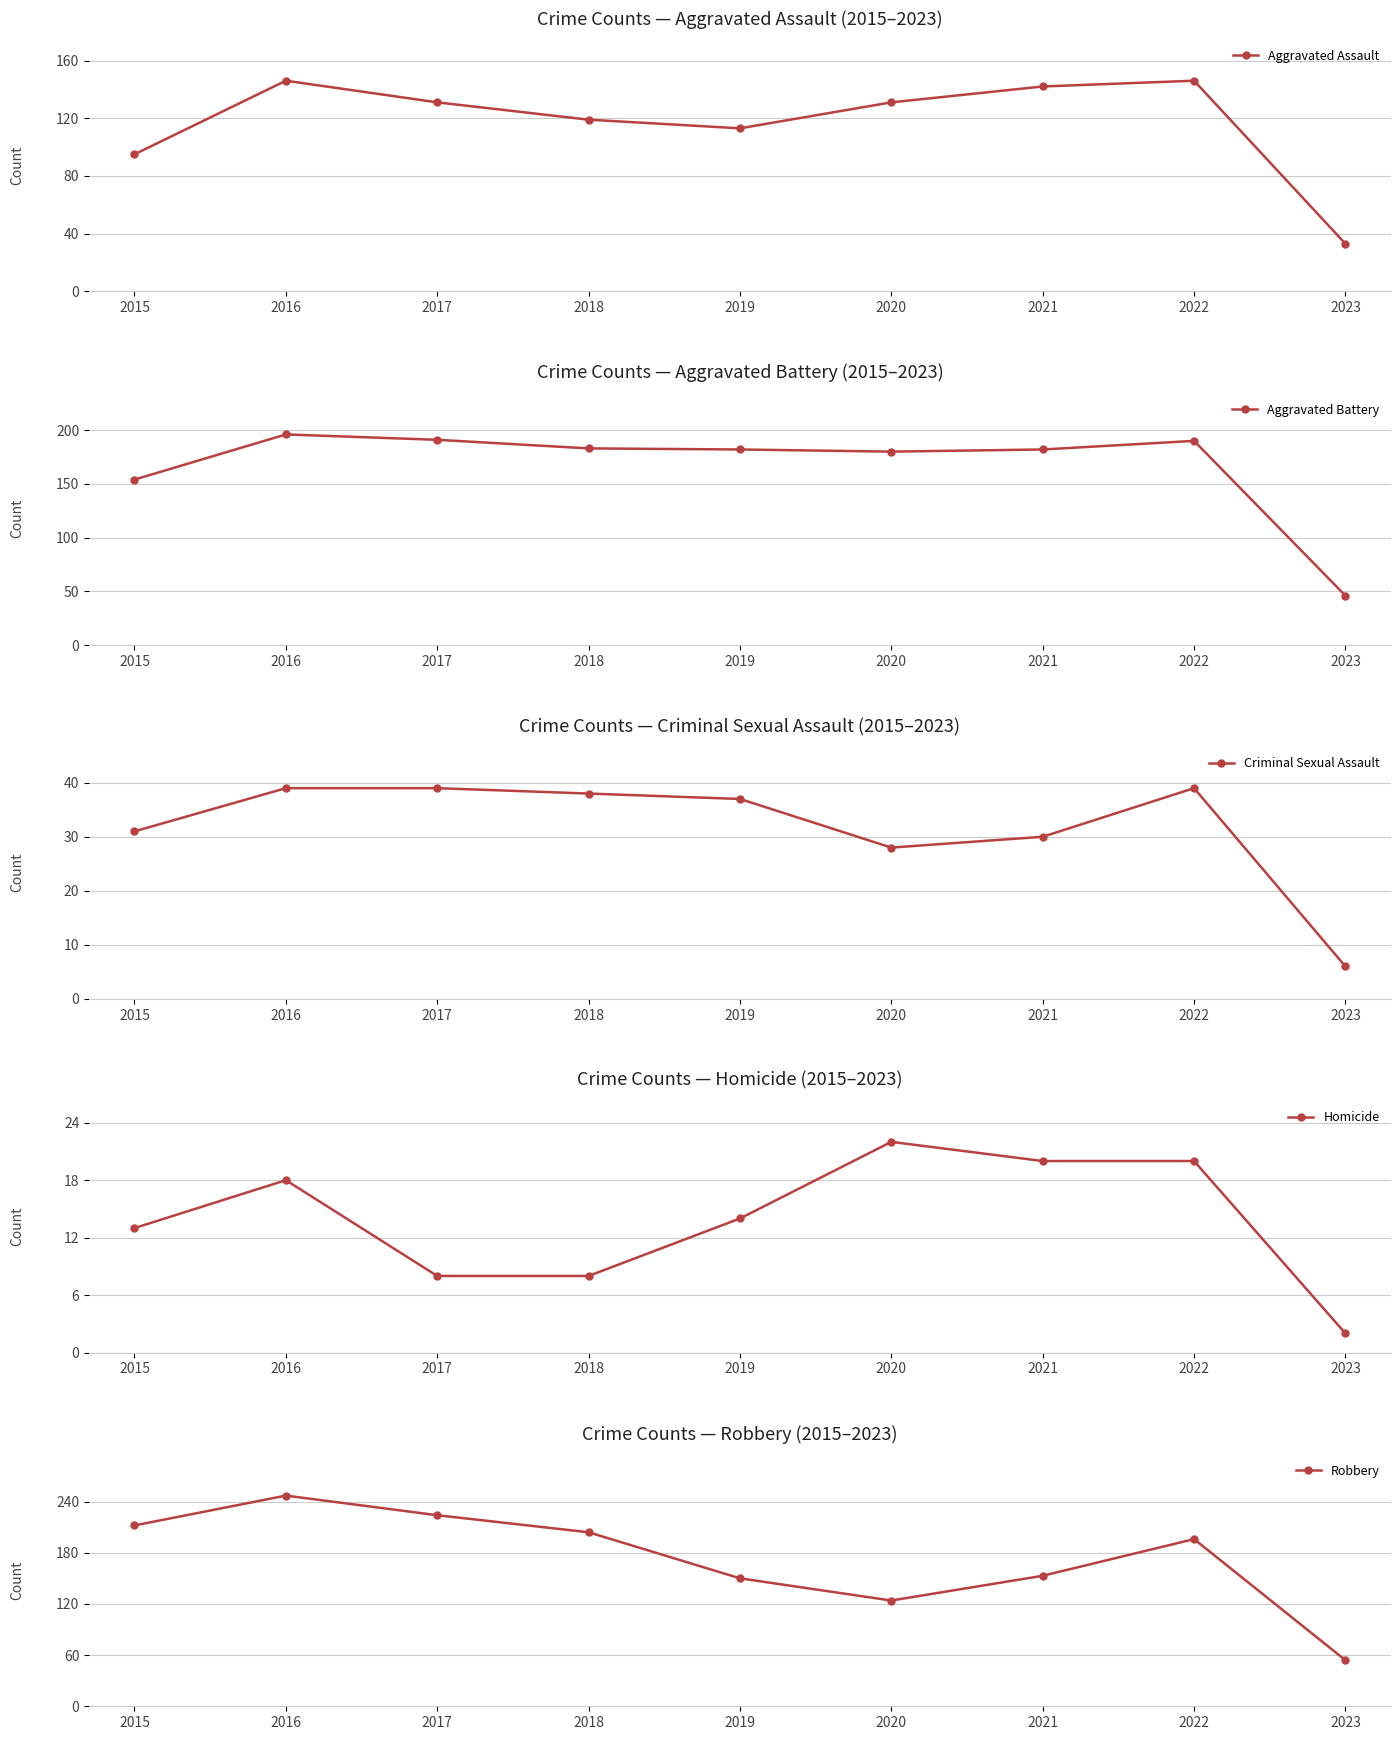

What is the difference between the maximum and second lowest values in the Criminal Sexual Assault series?

11